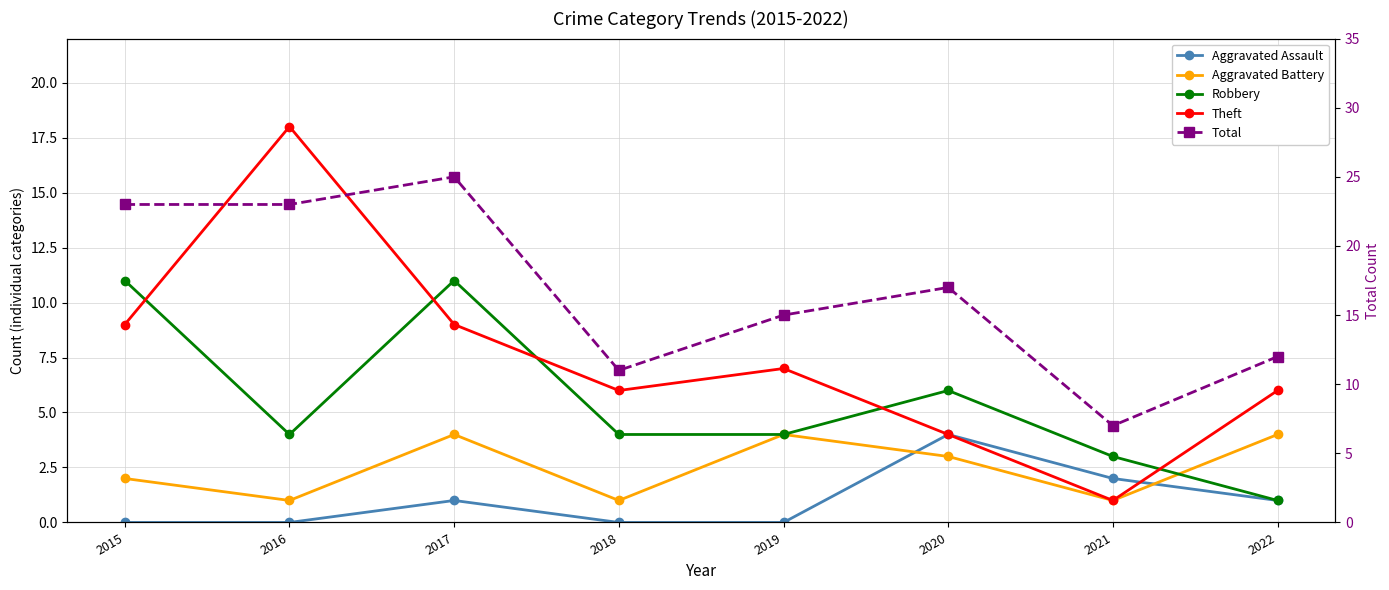

True or false: Aggravated Assault and Total cross at least once.

False